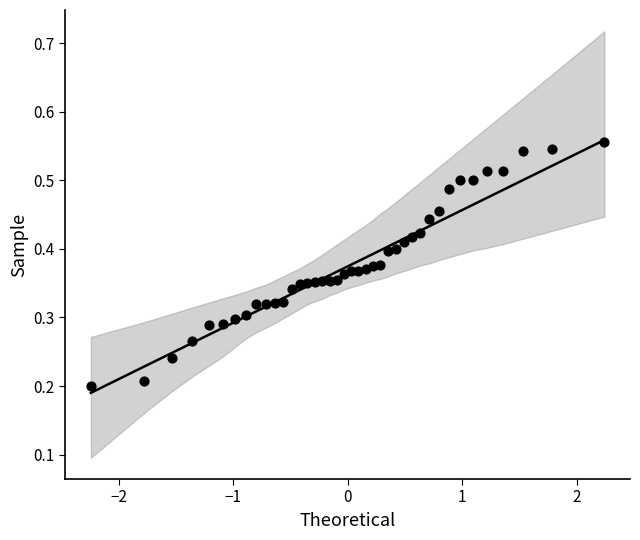

What is the range of X values (max minus min)?

4.5